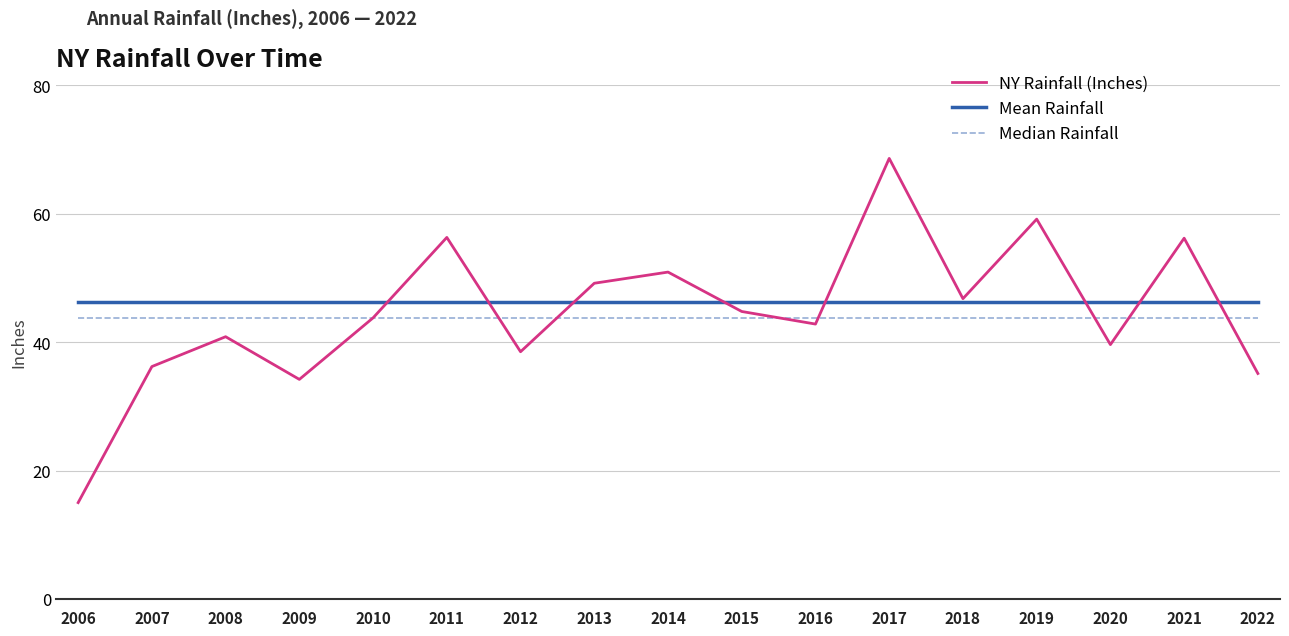

What is the difference between the highest and lowest values at 2022?

11.1